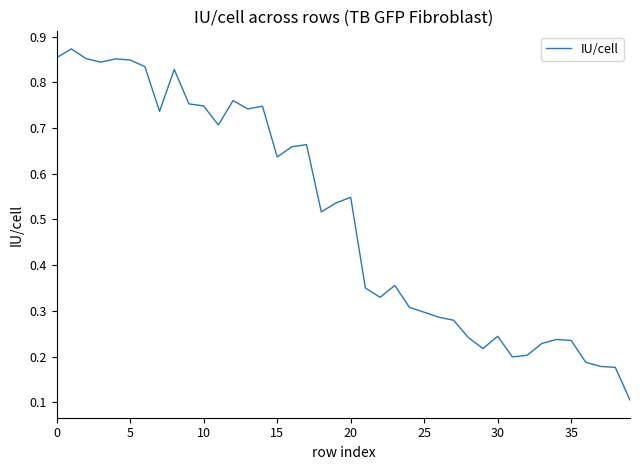

What is the average value?

0.5